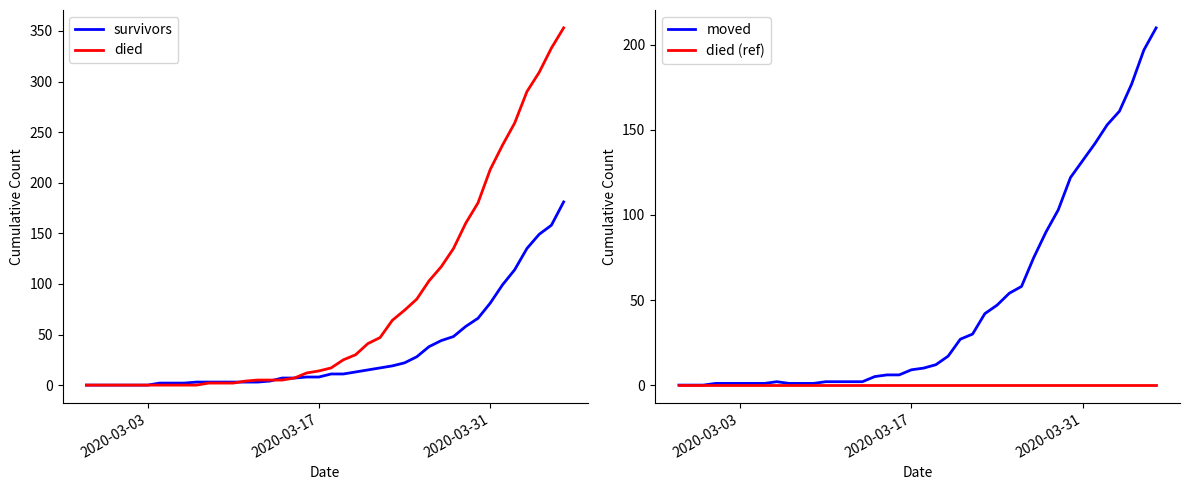

Is it true that died equals 213 at 2020-03-31?

True